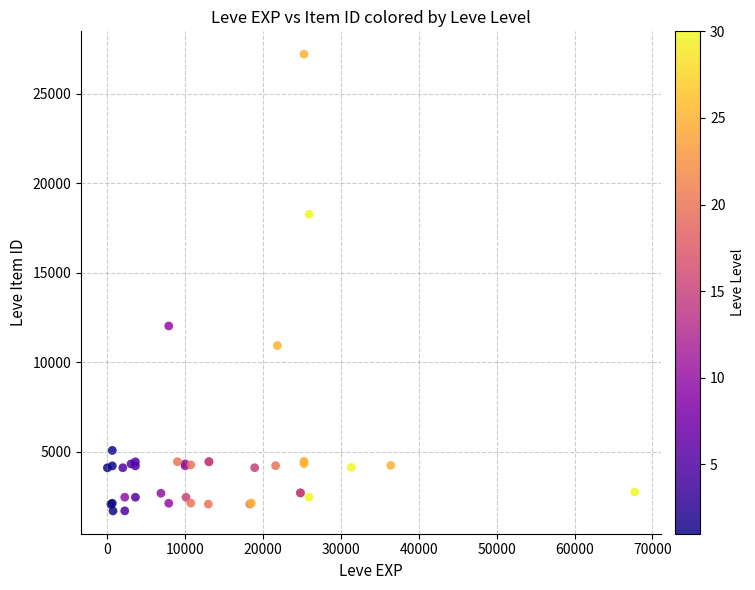

What Y value in the scatter plot is closest to 14448?

12018